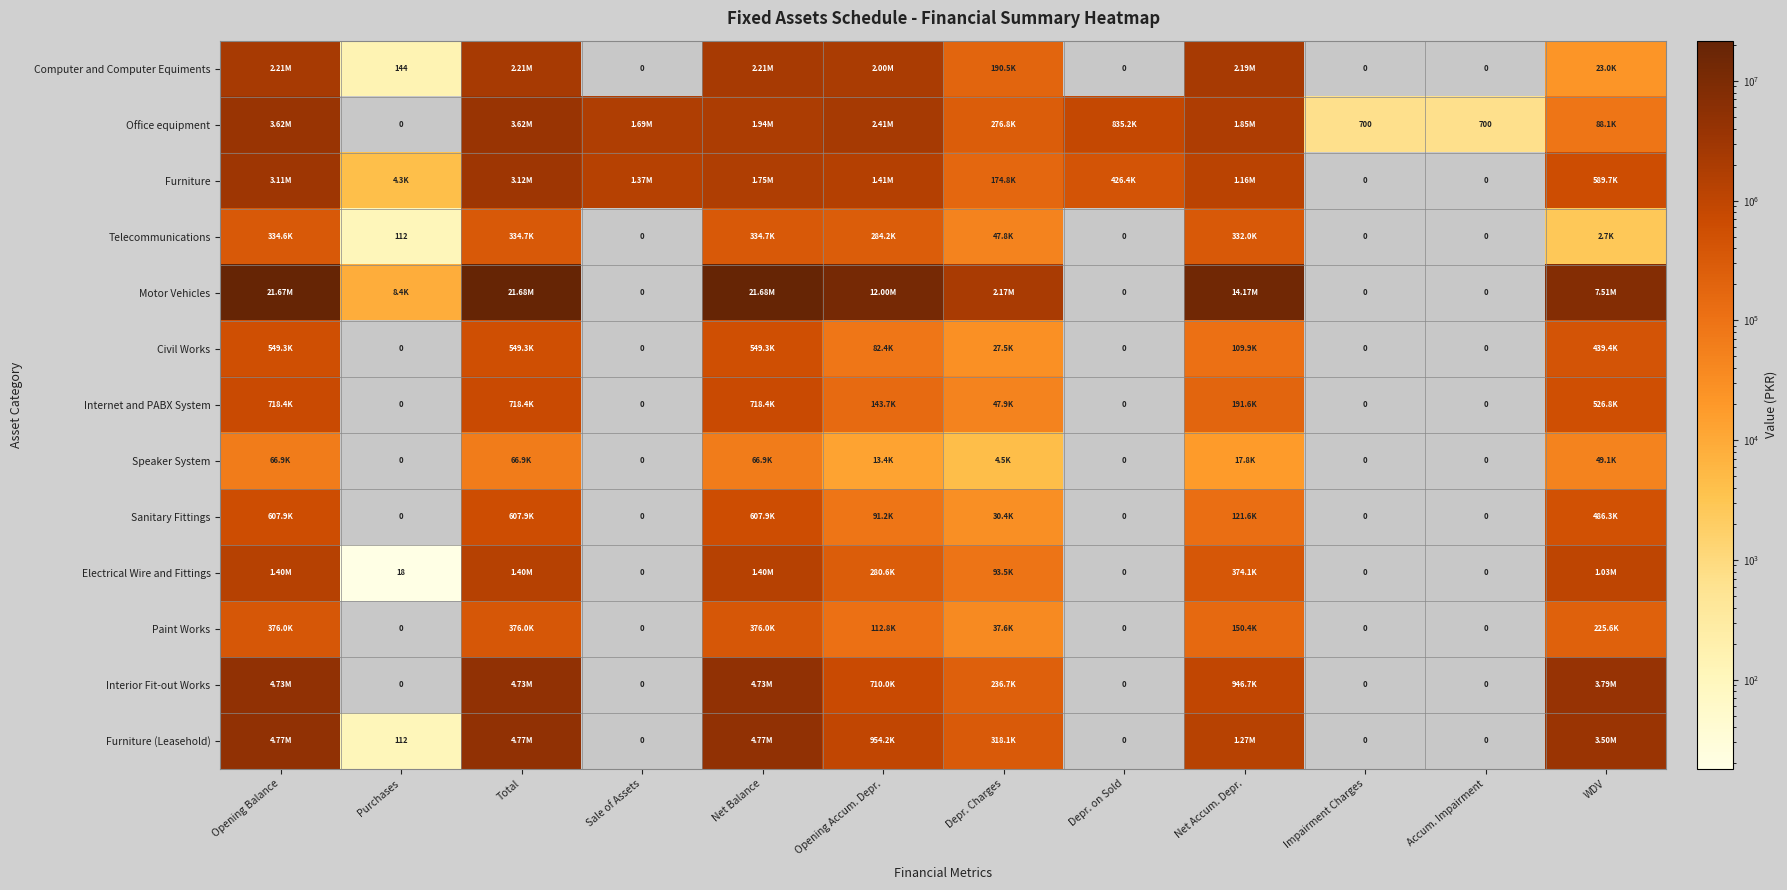

List the labels in order of Furniture (Leasehold) value, largest first.

Total, Net Balance, Opening Balance, WDV, Net Accum. Depr., Opening Accum. Depr., Depr. Charges, Purchases, Sale of Assets, Depr. on Sold, Impairment Charges, Accum. Impairment